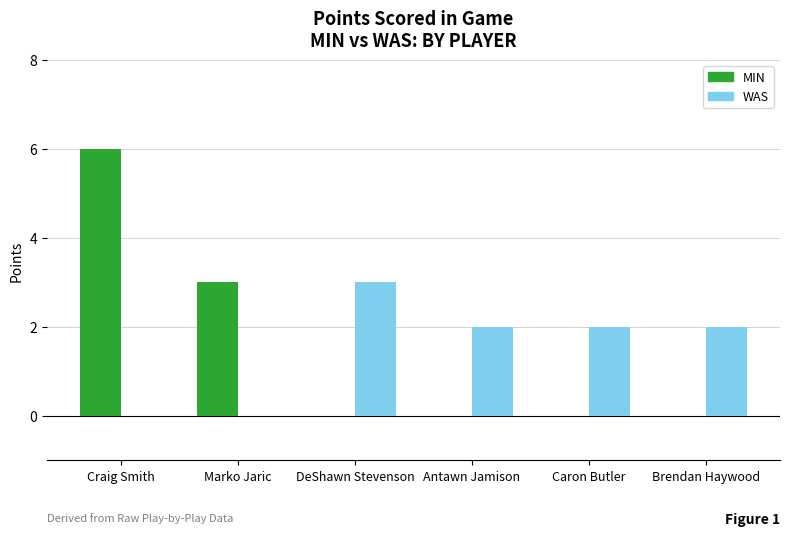

Between Craig Smith and DeShawn Stevenson, which series saw the biggest shift?

MIN